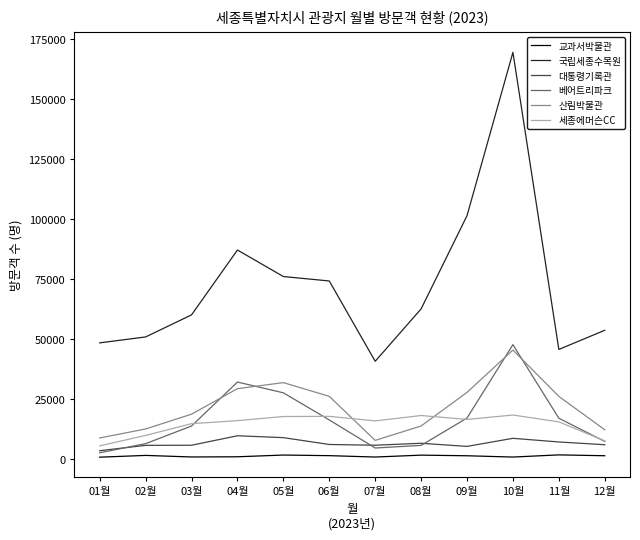

What is the maximum value shown in the chart?

169567